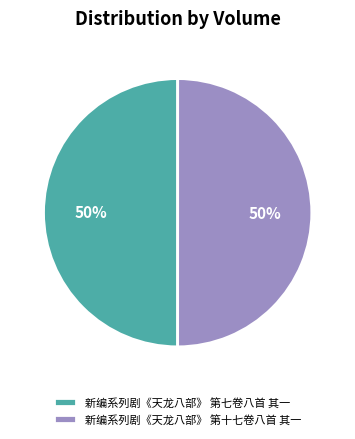

How many slices are in this pie chart?

2